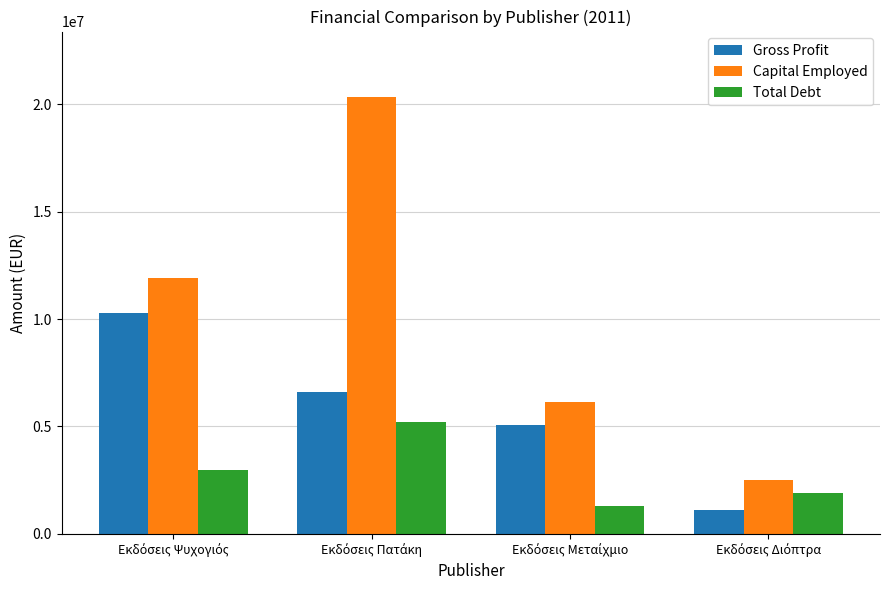

At how many categories does at least one series exceed 3770537?

3